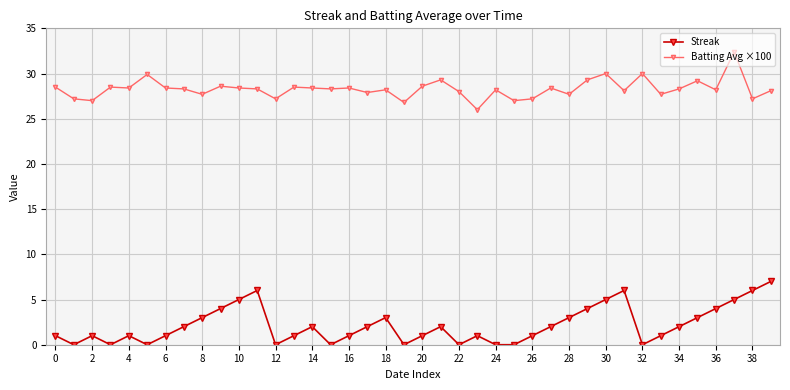

What is the highest value of the Streak series?

7.0